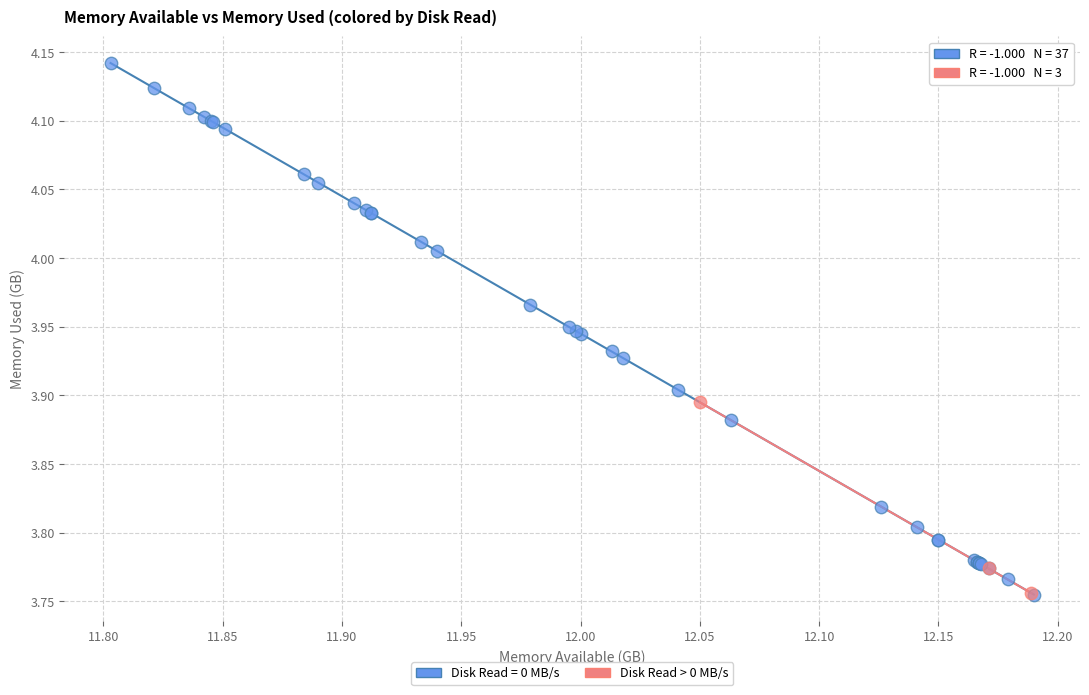

Which series reaches the maximum Y coordinate?

Disk Read = 0 MB/s